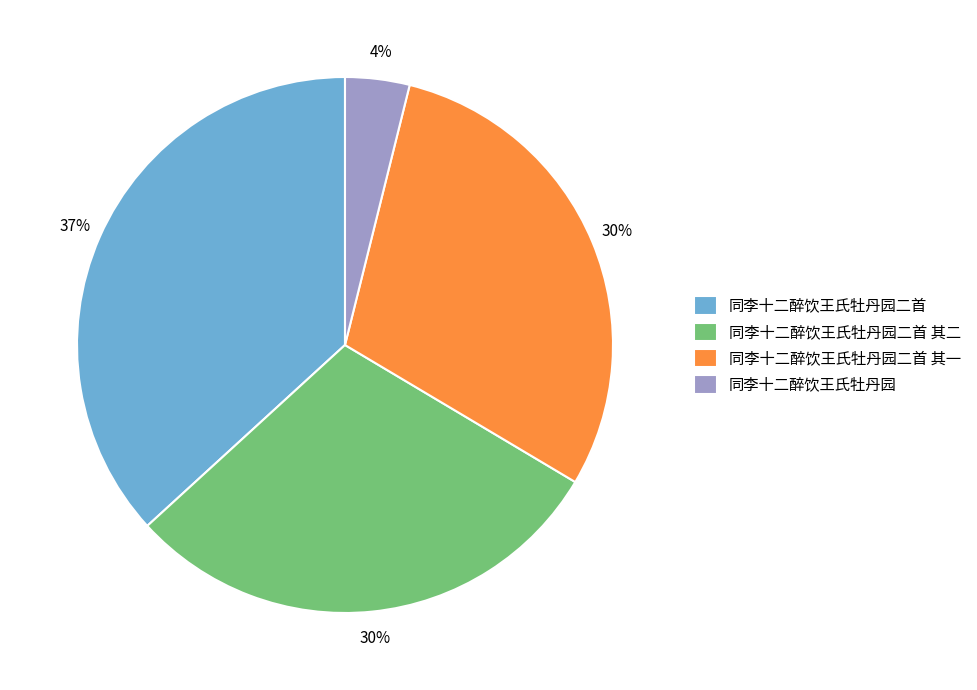

How many slices are in this pie chart?

4